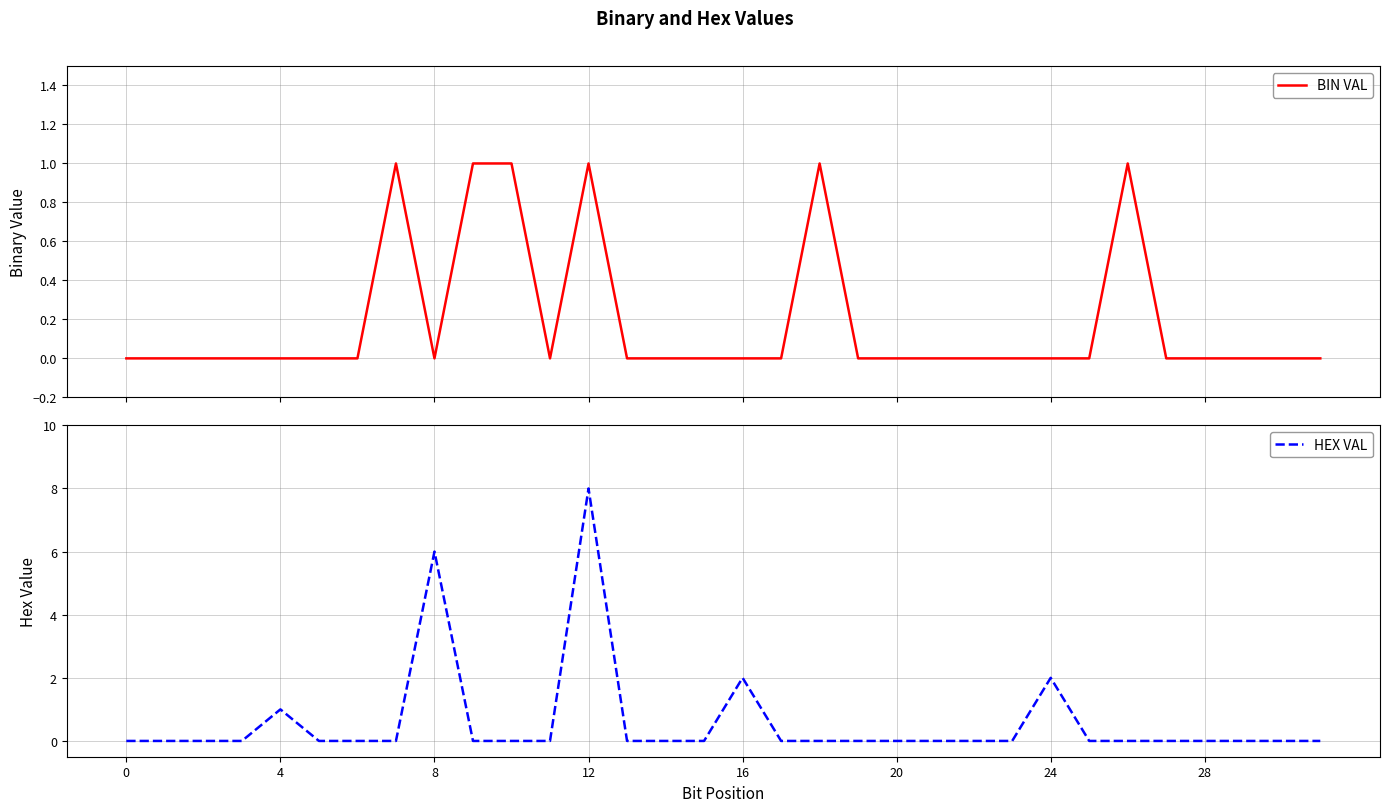

How many intersections are there between HEX VAL and BIN VAL?

2